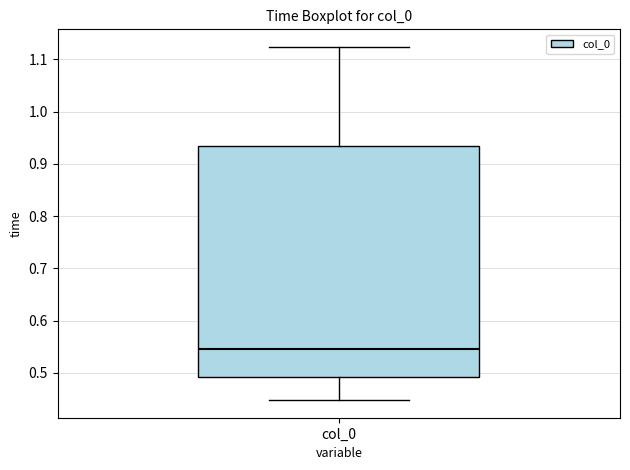

Read this box plot against the y-axis: the position of the median line, the range covered by the box, and the ends of both whiskers. The values are not printed on the chart, so give them approximately, as read against the axis.

median 0.55, box 0.49 to 0.93, whiskers 0.45 to 1.12